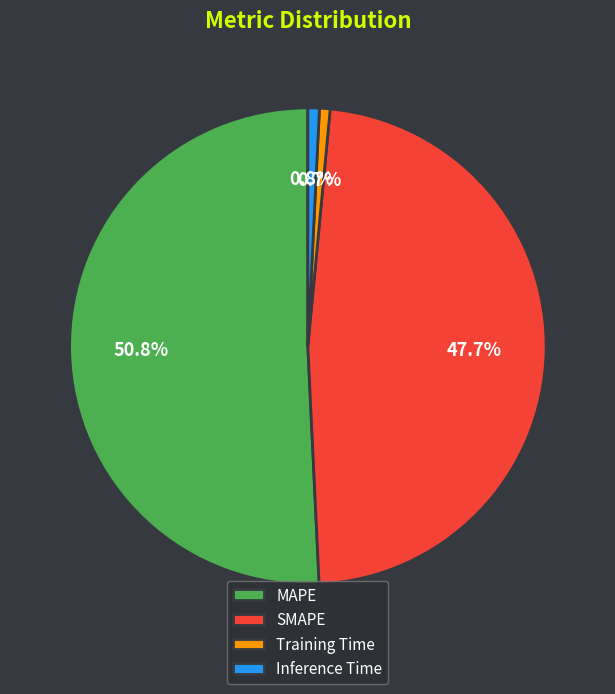

To the nearest percent, what is the difference between the largest and smallest slice percentages?

50%